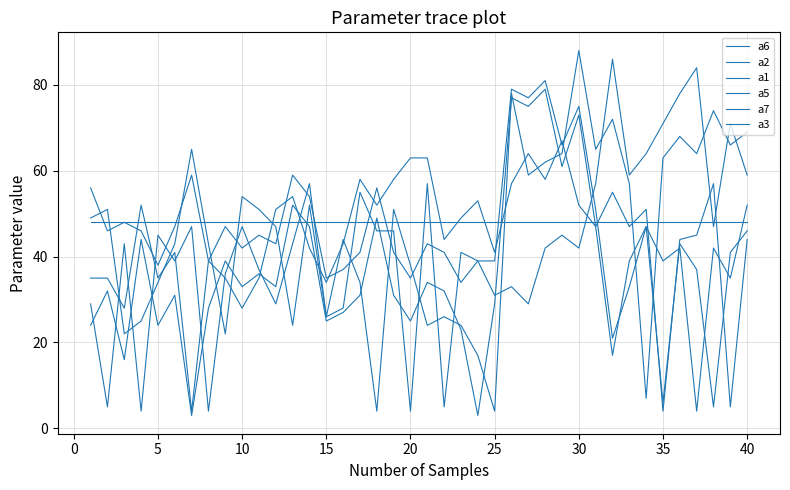

How many distinct data groups are displayed?

6